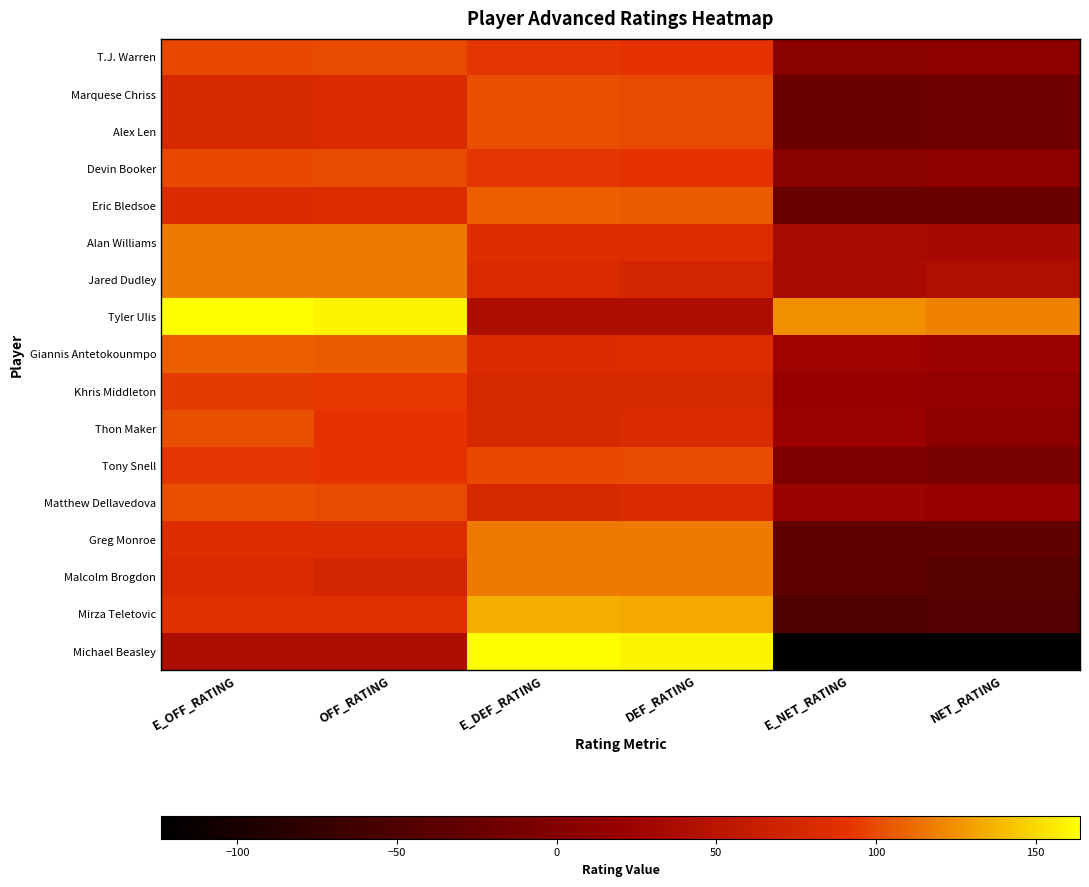

How many categories are shown in the chart?

6